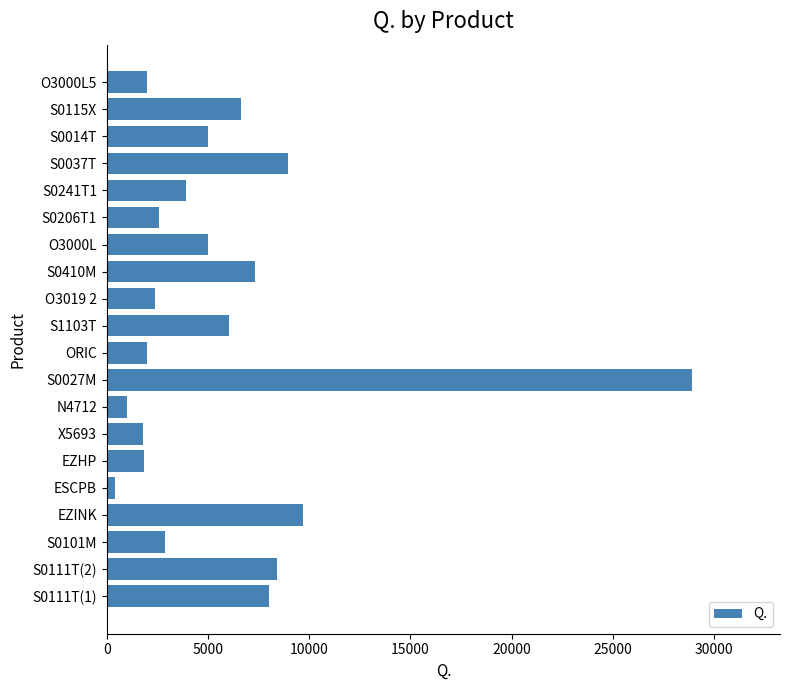

Approximately how many times larger is the value at EZINK compared to O3019 2?

4.0